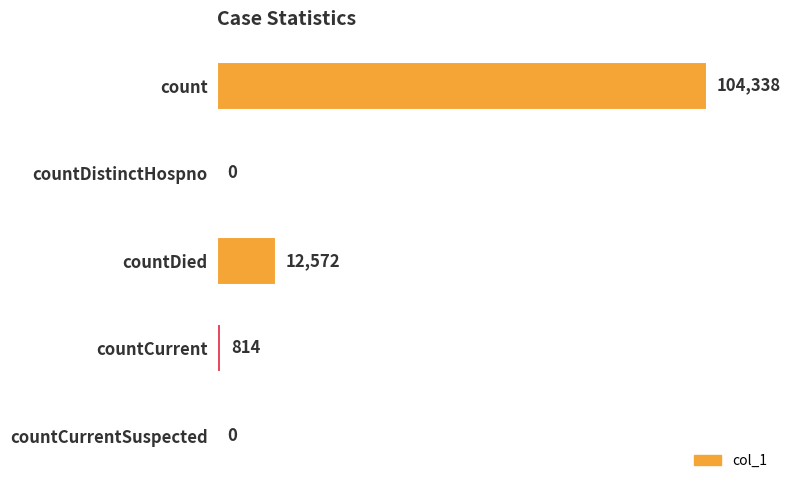

Reading bottom to top, what are all the values shown in this chart?

countCurrentSuspected=0	countCurrent=814	countDied=12572	countDistinctHospno=0	count=104338